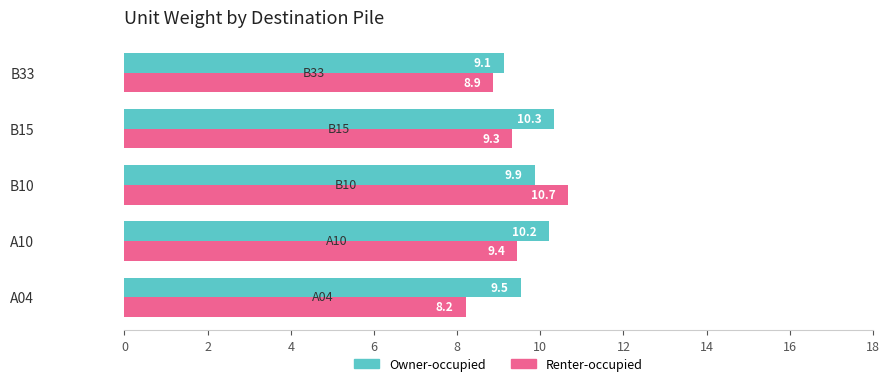

At which label is Renter-occupied closest to 9?

B33